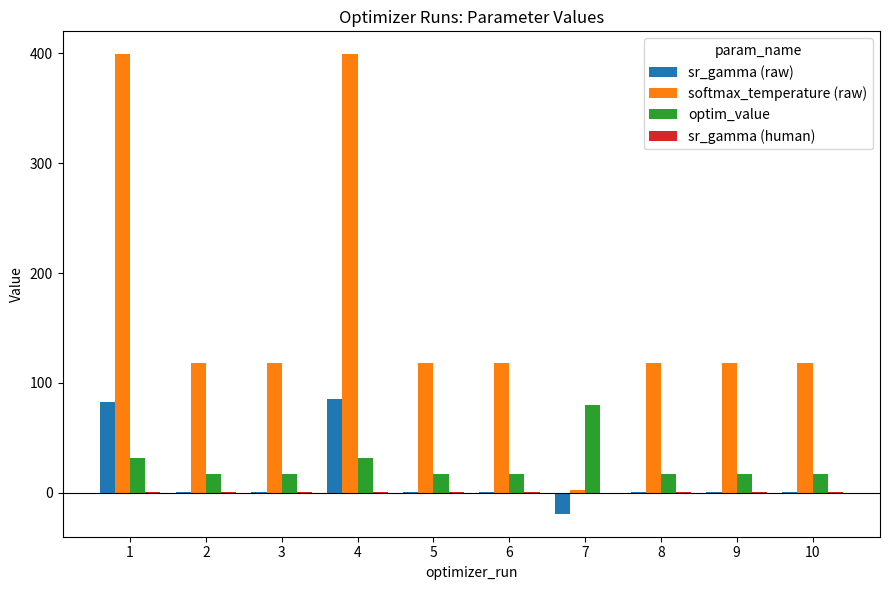

How many groups of bars are there?

10